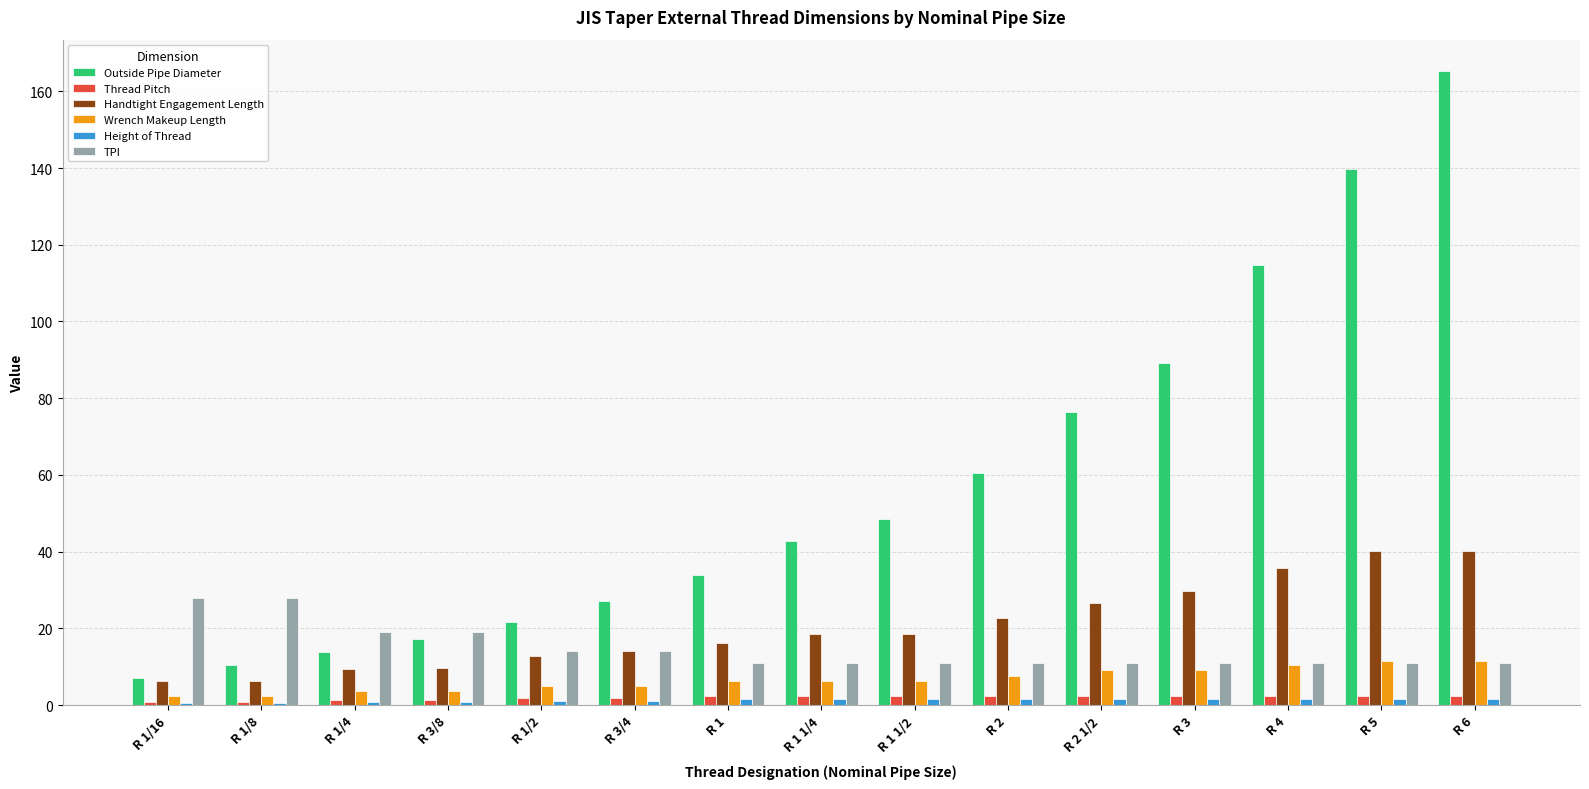

True or false: Wrench Makeup Length has a value of 2.5 at R 1/16.

True